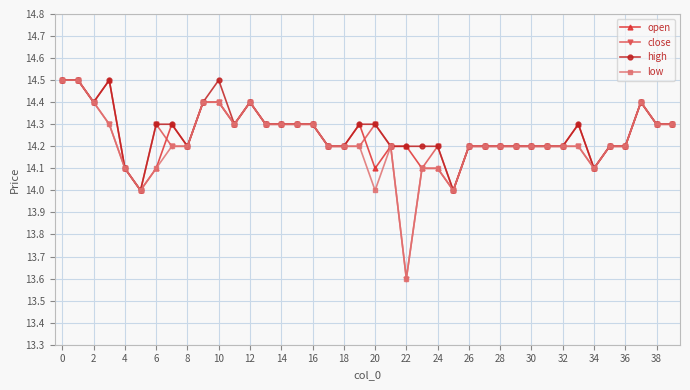

True or false: low has more than 0 points higher than both neighbors.

True